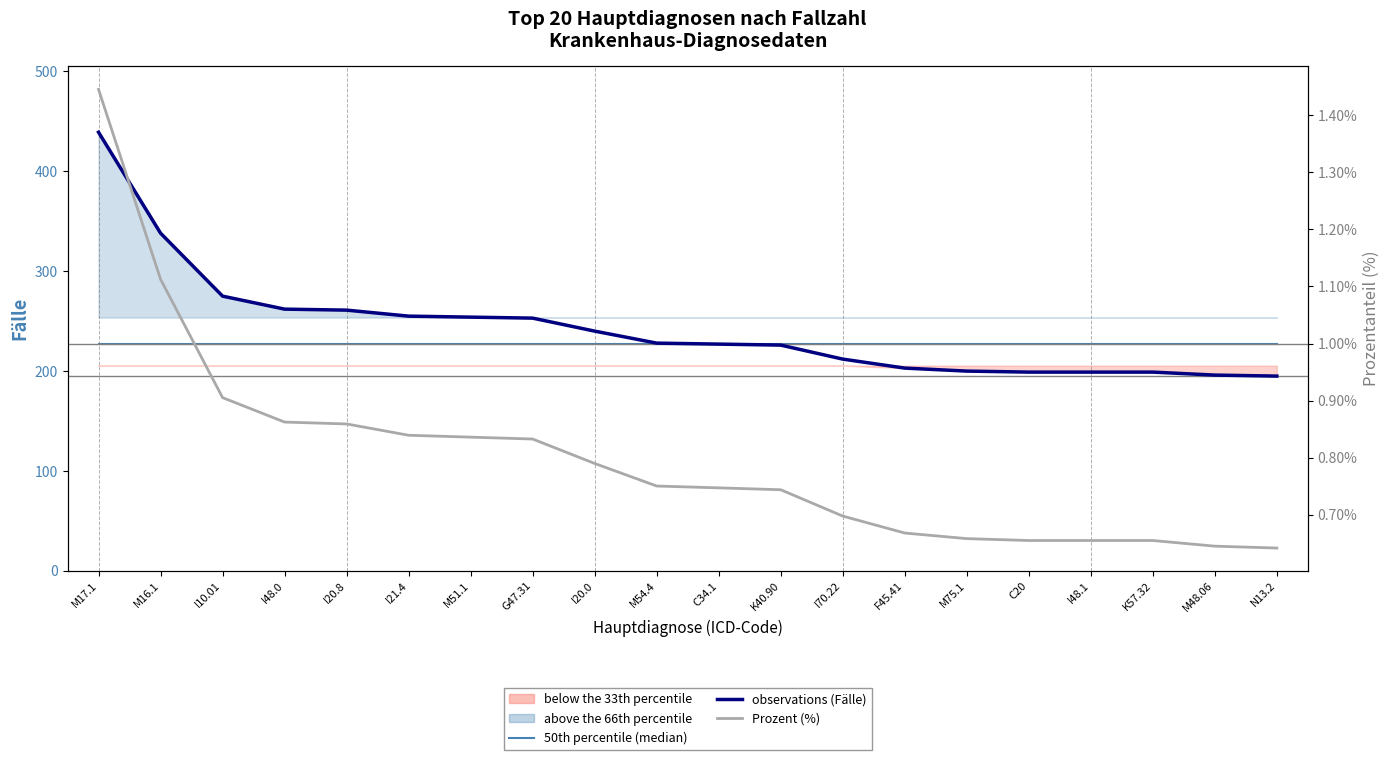

The observations (Fälle) series shows 439.0 at M17.1. True or false?

True